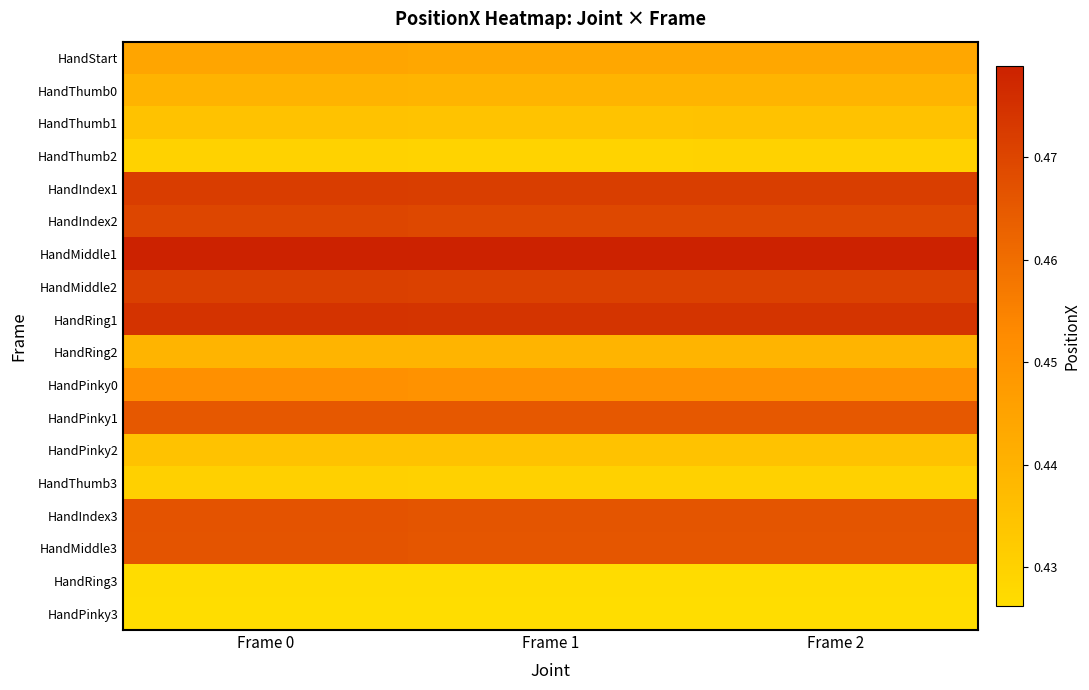

What is the minimum value shown in the chart?

0.4